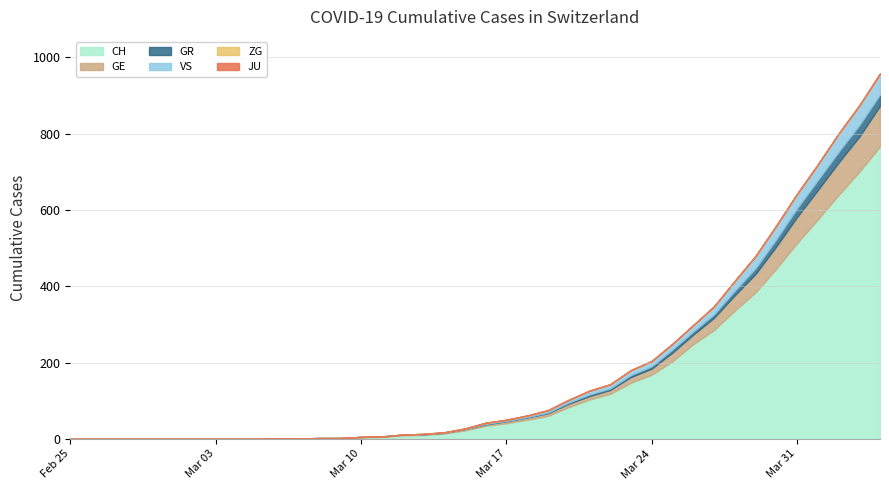

What is the difference between the highest and lowest values at 2020-04-01?

575